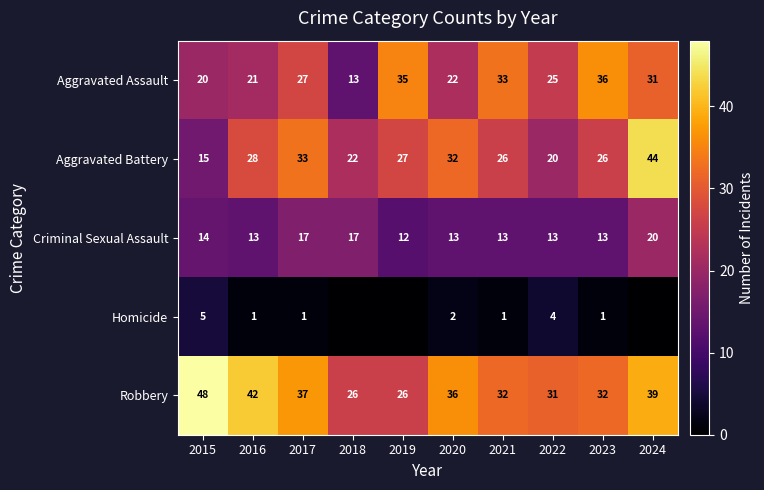

What is the difference between the highest and lowest values at 2018?

26